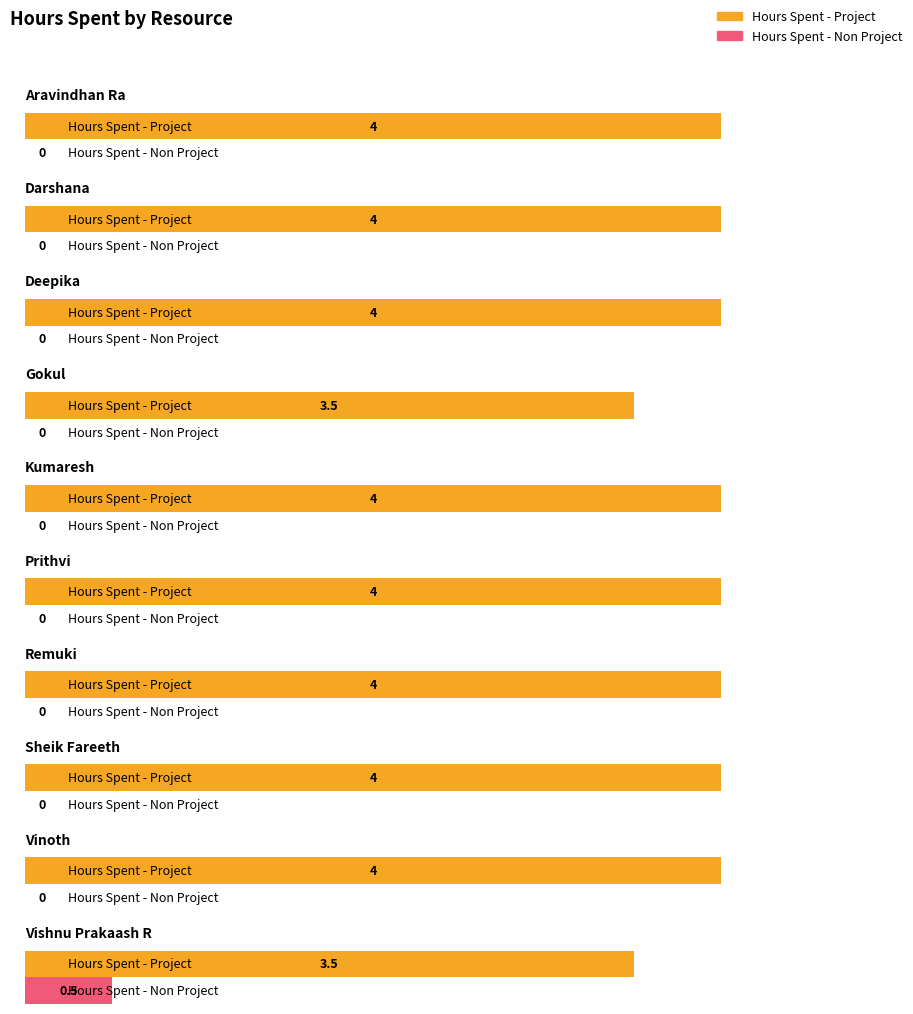

At which category is the sum across all series the highest?

Aravindhan Ra